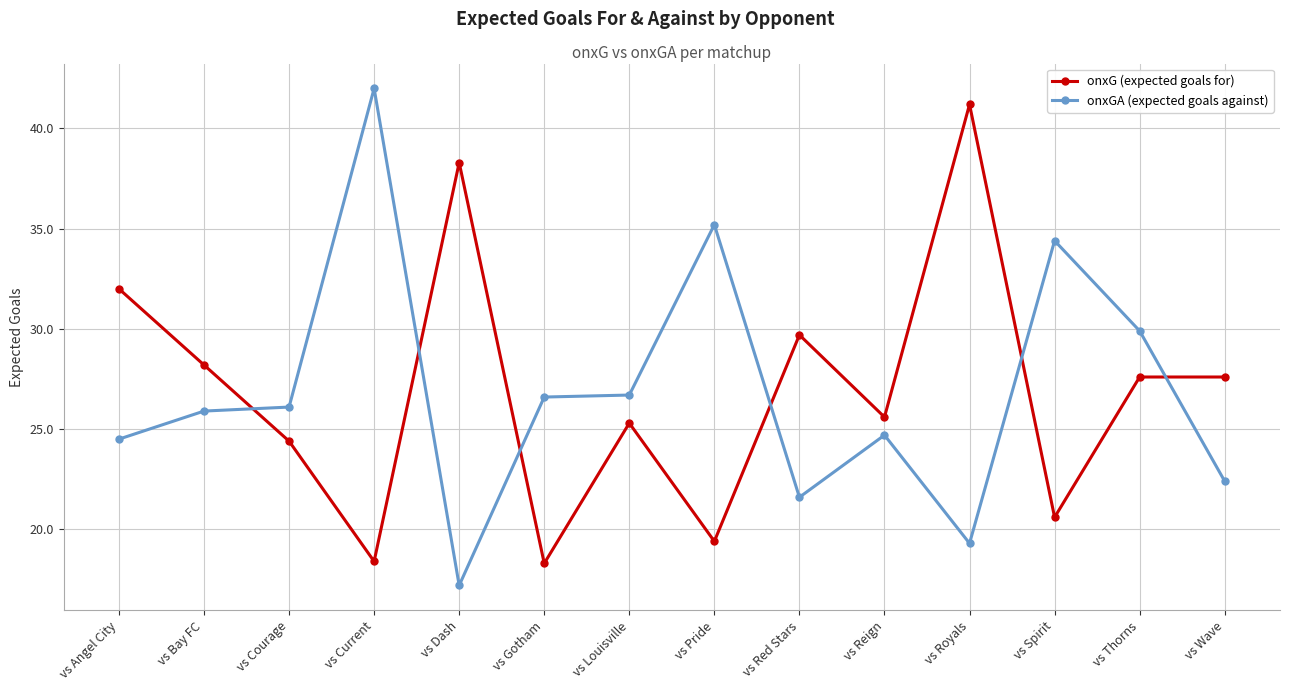

True or false: onxGA (expected goals against) has more than 2 points higher than both neighbors.

True